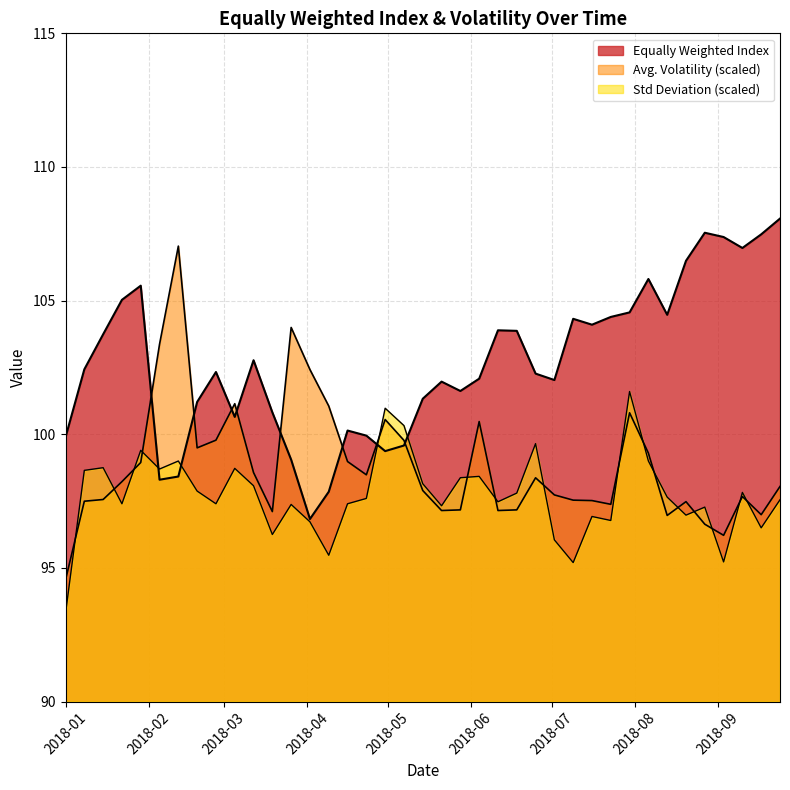

How many lines are shown in the chart?

3